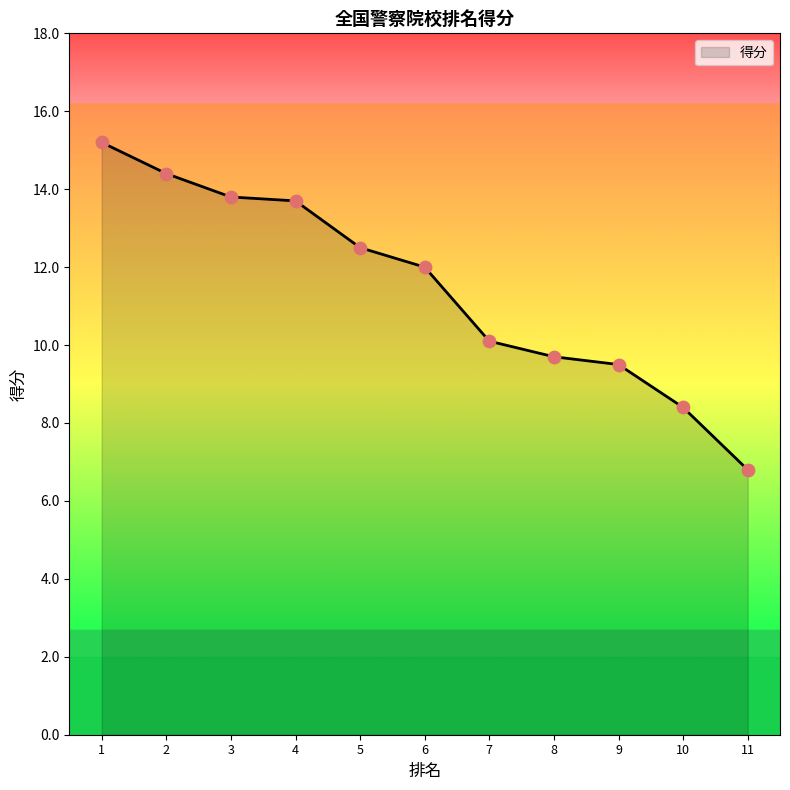

Approximately how many times larger is the value at 2 compared to 4?

1.1